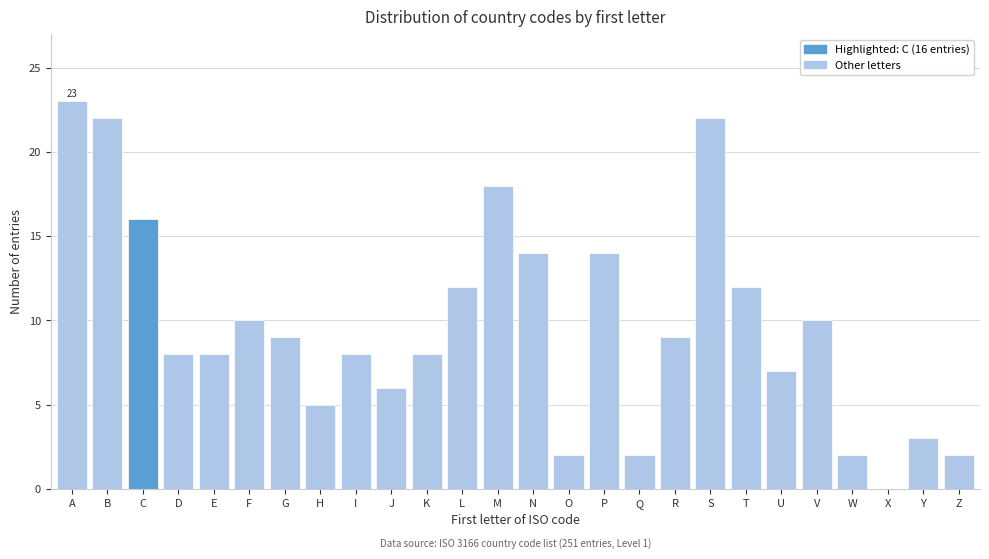

Reading right to left, extract all data points from this chart.

Z=2	Y=3	X=0	W=2	V=10	U=7	T=12	S=22	R=9	Q=2	P=14	O=2	N=14	M=18	L=12	K=8	J=6	I=8	H=5	G=9	F=10	E=8	D=8	C=16	B=22	A=23